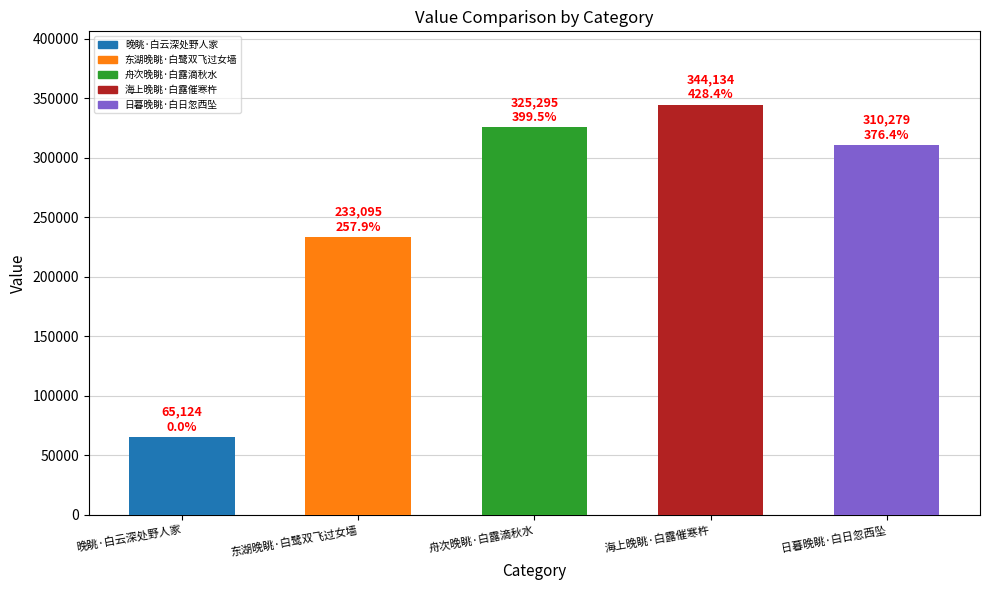

Which has a higher value, 晚眺·白云深处野人家 or 日暮晚眺·白日忽西坠?

日暮晚眺·白日忽西坠